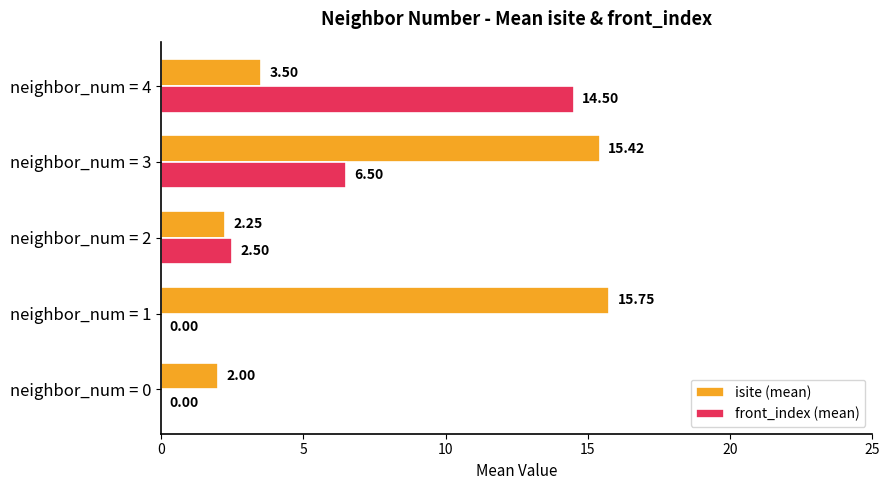

How many positive values does the front_index (mean) series have?

3